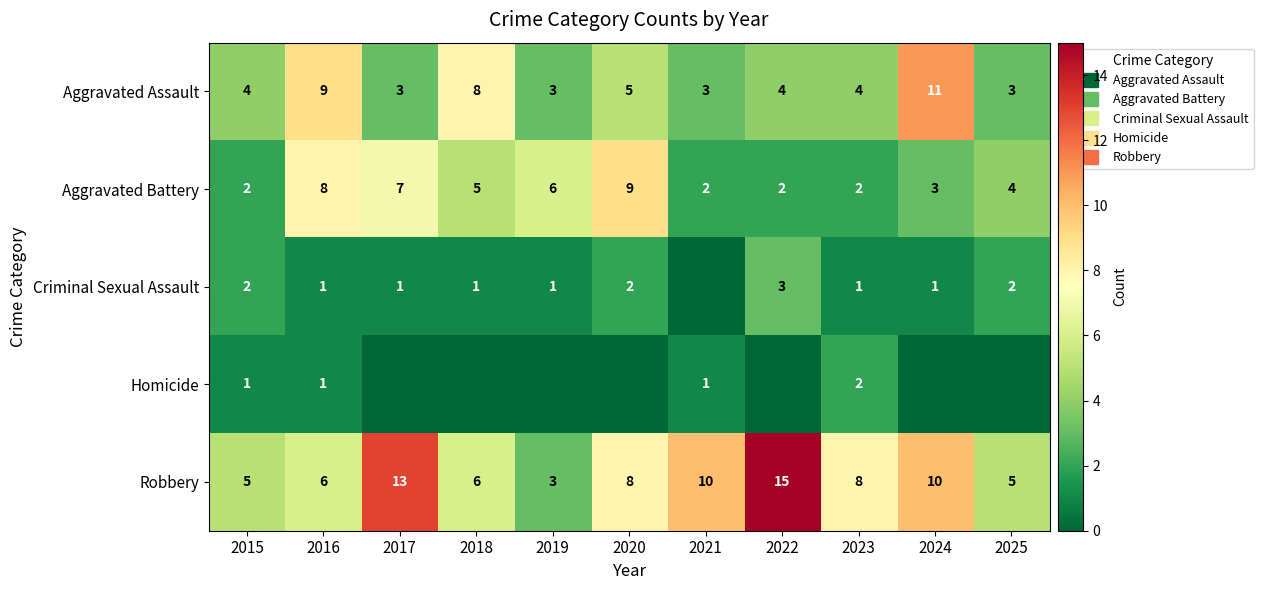

Rank the series by their maximum value, from lowest to highest.

Homicide, Criminal Sexual Assault, Aggravated Battery, Aggravated Assault, Robbery